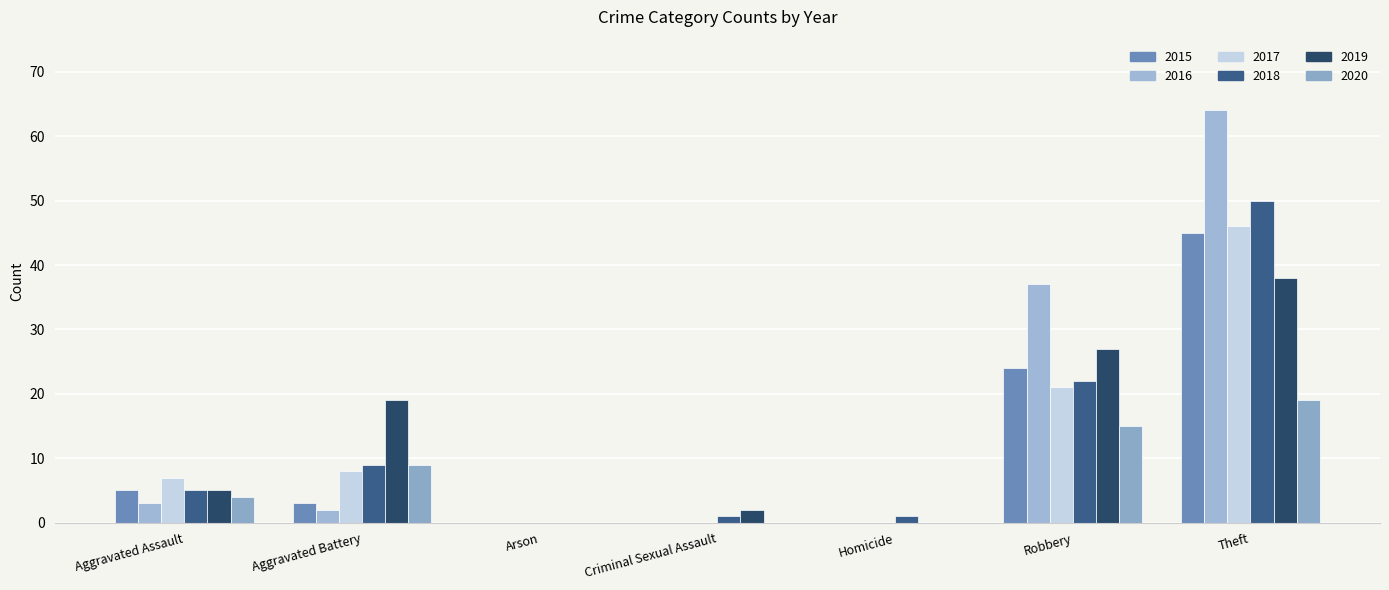

How many distinct data groups are displayed?

6